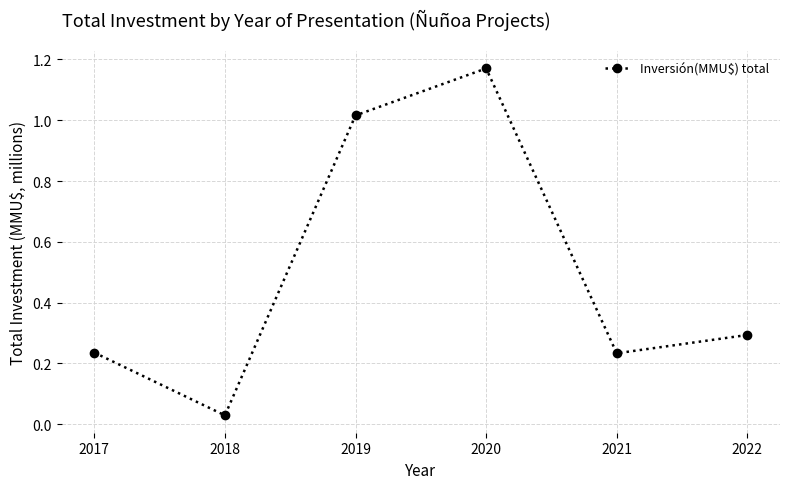

What is the difference between the second highest and second lowest values?

0.8